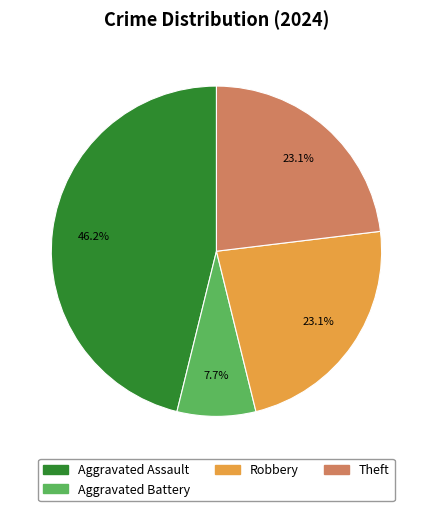

Does any single category account for the majority?

No